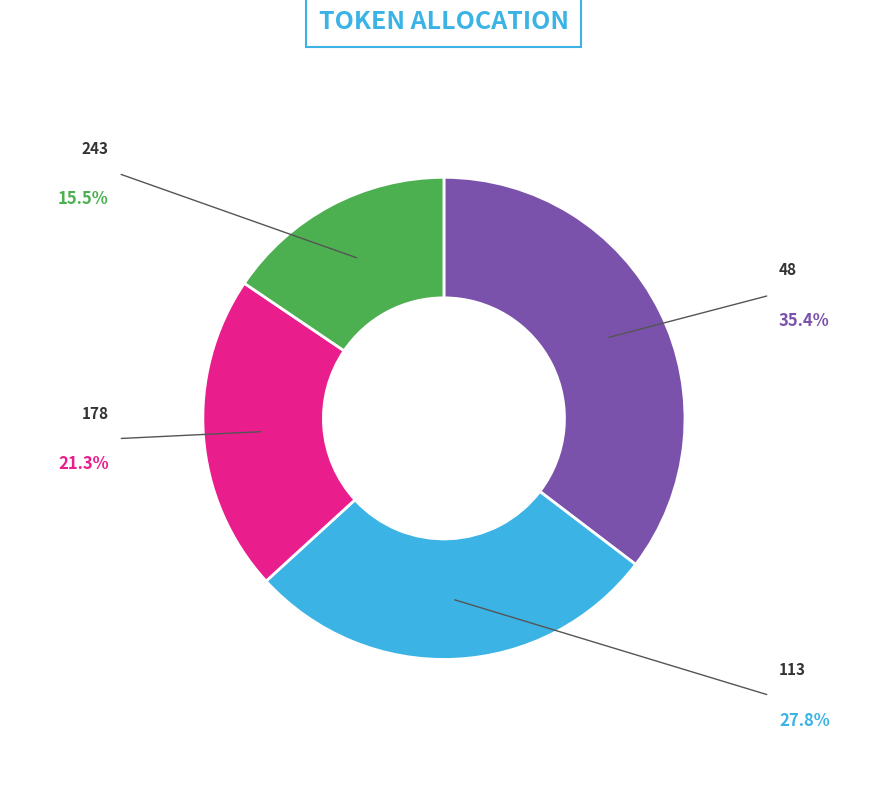

Combined, do 178 and 243 account for over 50%?

No